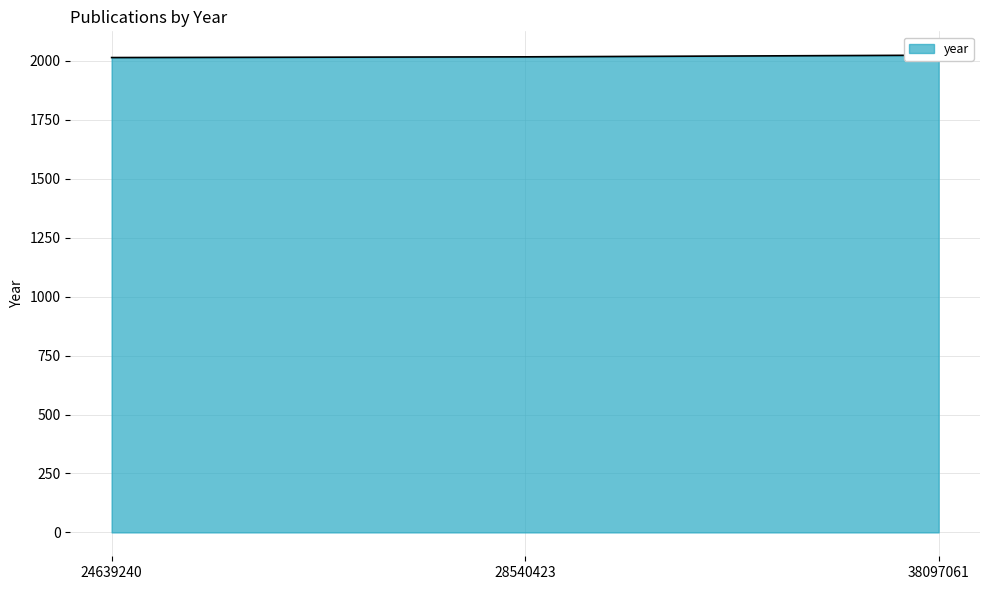

What is the difference between the values at 24639240 and 38097061?

10